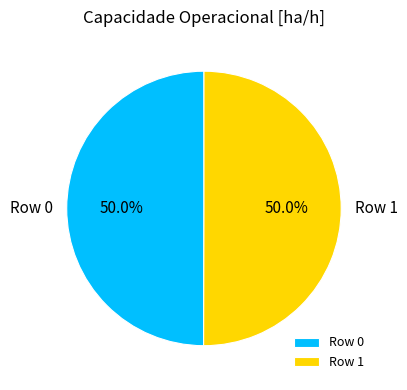

How many slices are in this pie chart?

2